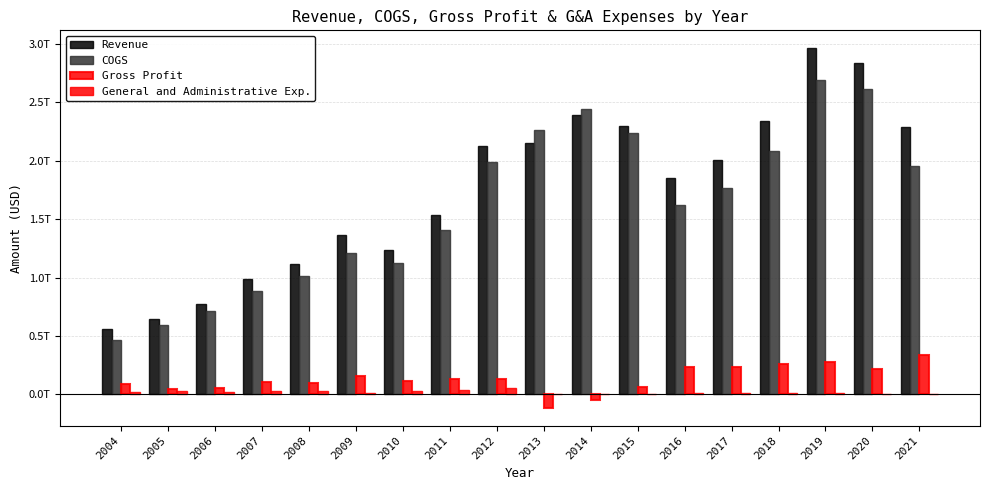

Reading right to left, extract all data points from this chart.

Revenue: 2291089900000	2830935200000	2960724800000	2342900000000	2001722000000	1852962200000	2292444700000	2392798100000	2147680800000	2121395600000	1536449700000	1238167200000	1365571200000	1112431100000	984192310000	775160730000	644248430000	555629960000
COGS: 1957530800000	2613837700000	2687155500000	2083236500000	1765619100000	1622410100000	2232008100000	2444343100000	2260208300000	1985395200000	1403560300000	1123036000000	1206893400000	1010520550000	881558900000	716681950000	595228140000	466652950000
Gross Profit: 333559100000	217097500000	273569300000	259663500000	236102900000	230552100000	60436600000	-51545000000	-112527500000	136000400000	132889400000	115131200000	158677800000	101910550000	102633410000	58478780000	49020290000	88977010000
General and Administrative Exp.: 6926000000	7979000000	13637400000	13247200000	8711100000	8043800000	6682600000	4403300000	3943100000	56328800000	34948300000	30426300000	13185000000	27048070000	32792610000	17216720000	30912390000	21476600000